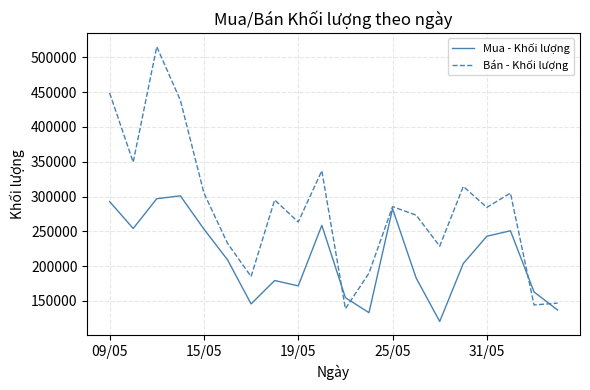

Is this an area chart (filled region under the line)?

No